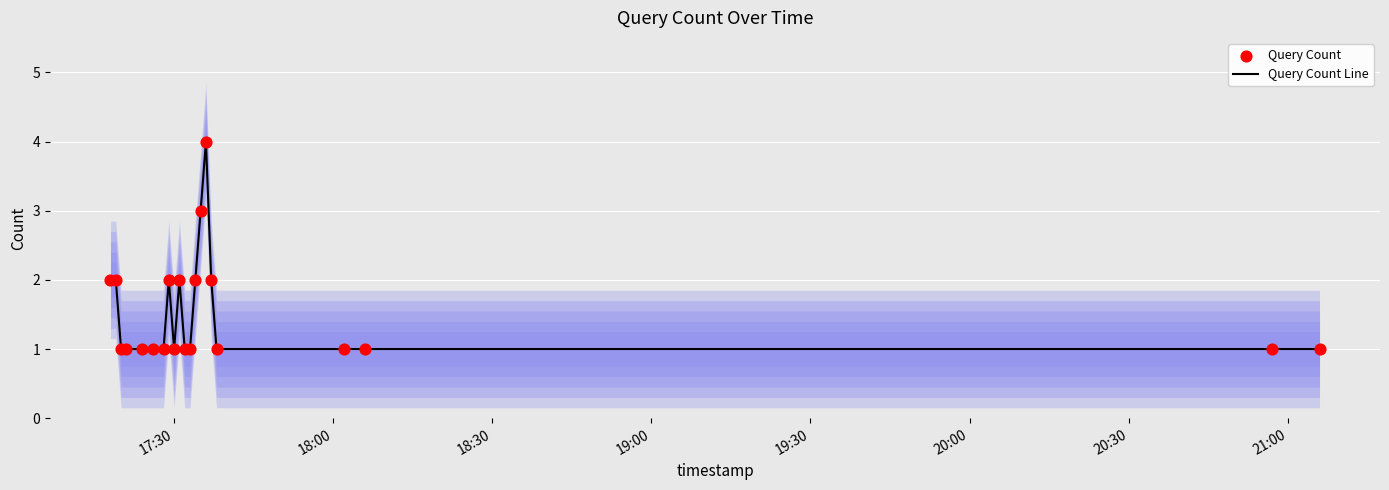

At how many categories does at least one series exceed 3?

1